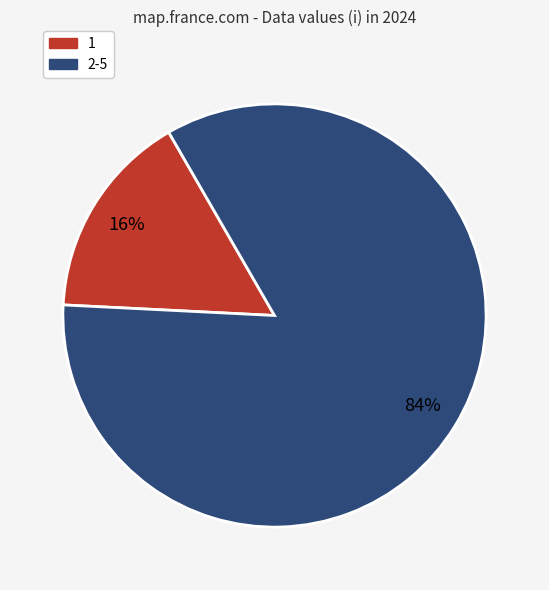

To the nearest percent, what is the difference between the largest and smallest slice percentages?

68%